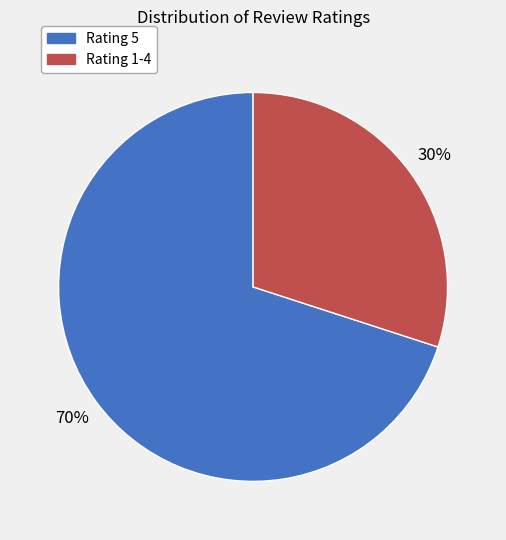

To the nearest percent, what is the average slice percentage?

50%